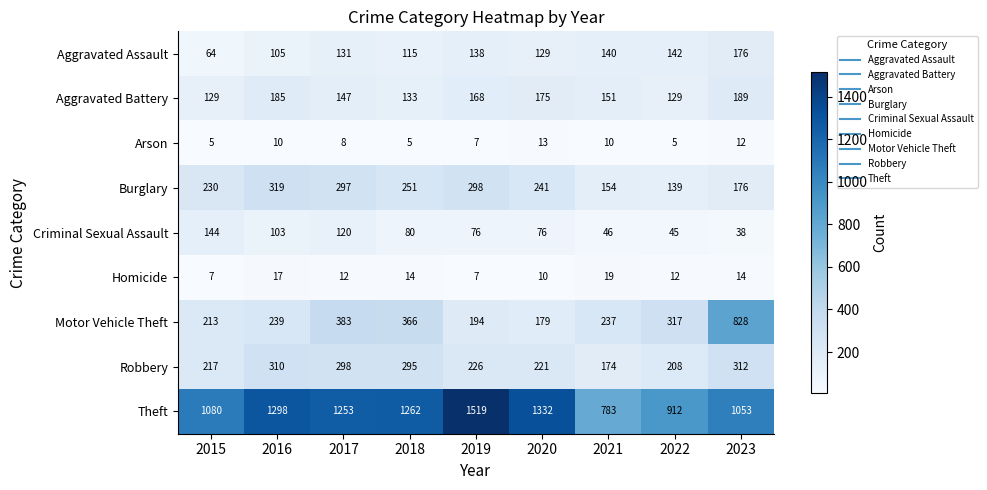

What is the difference between the second highest and minimum values in the Theft series?

549